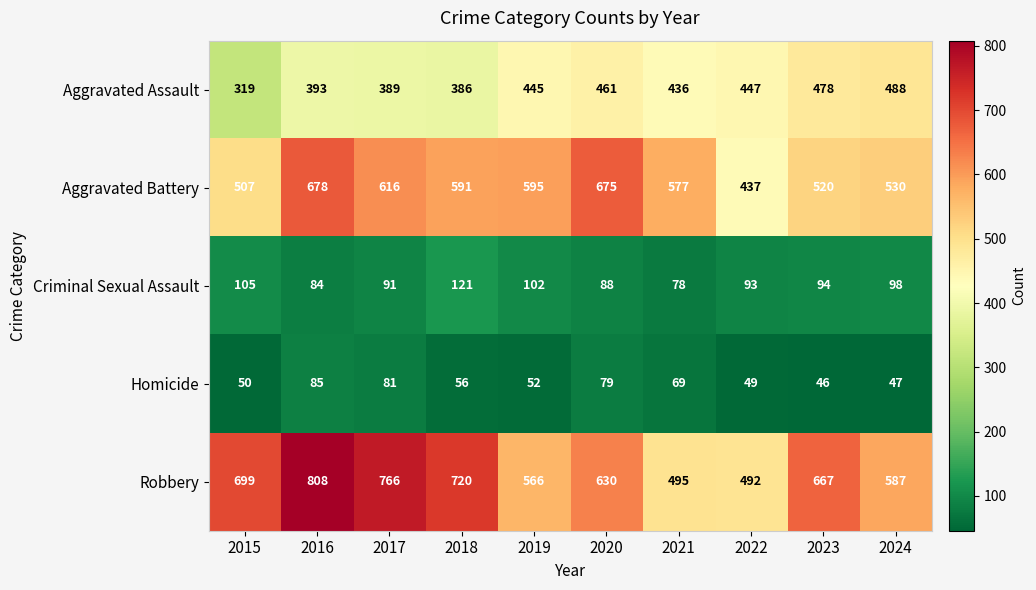

What is the difference between the maximum and minimum values in the Homicide series?

39